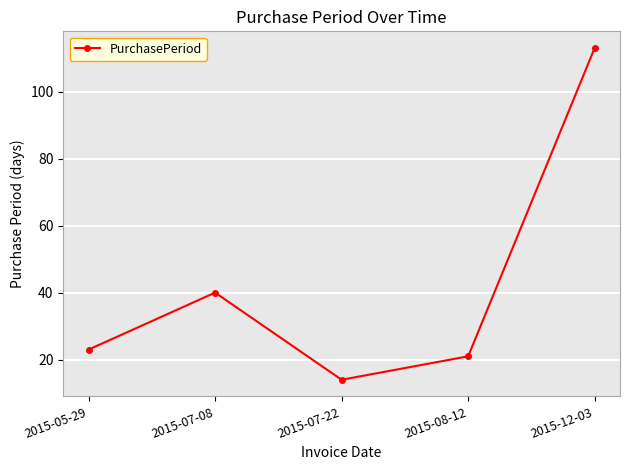

Between 2015-12-03 and 2015-08-12, which is larger?

2015-12-03